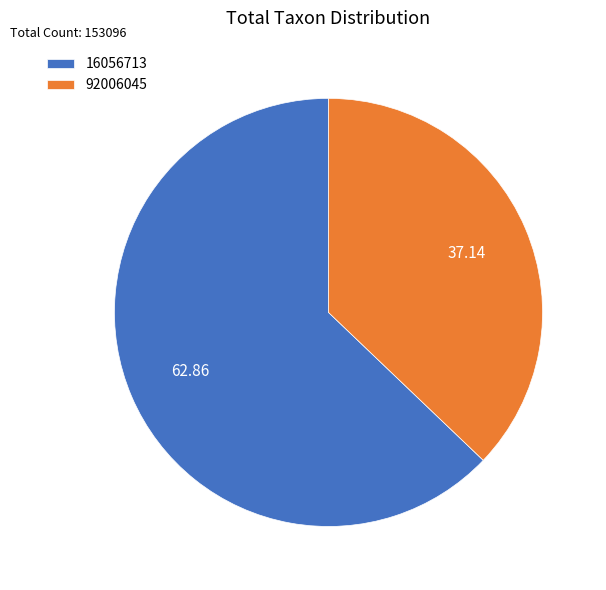

Which has a higher value, 92006045 or 16056713?

16056713